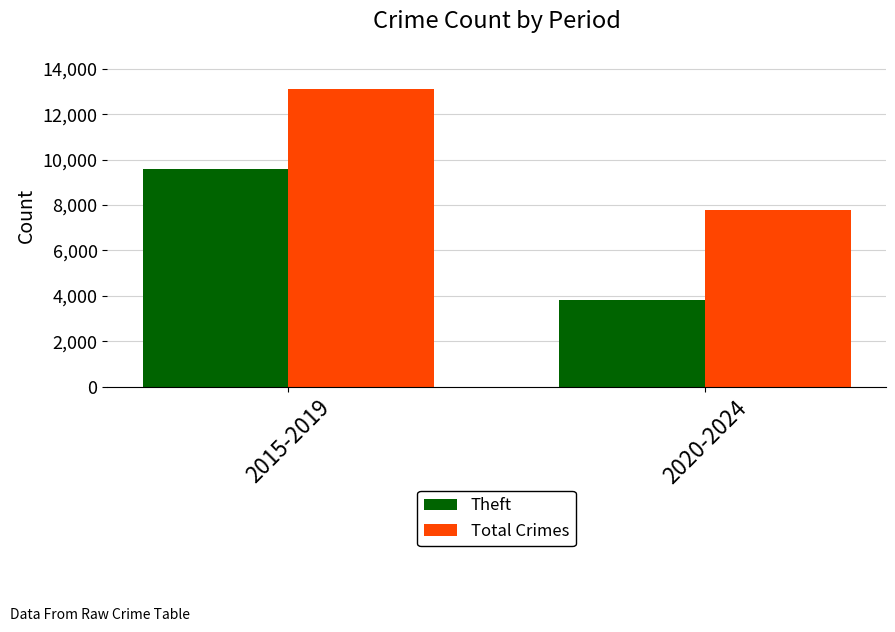

How many bars are there in total?

4